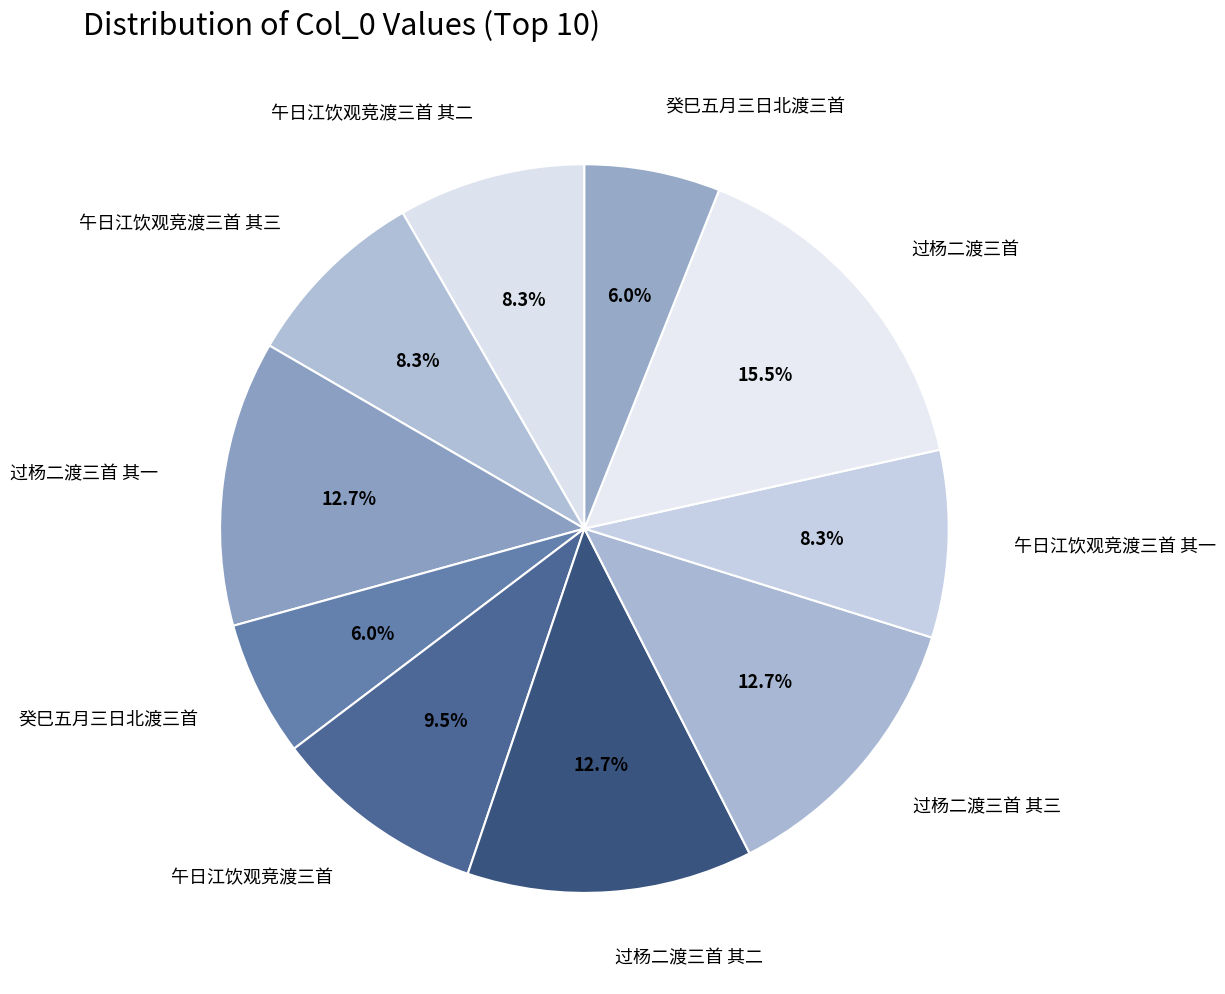

Which category has the smallest portion of the pie?

癸巳五月三日北渡三首